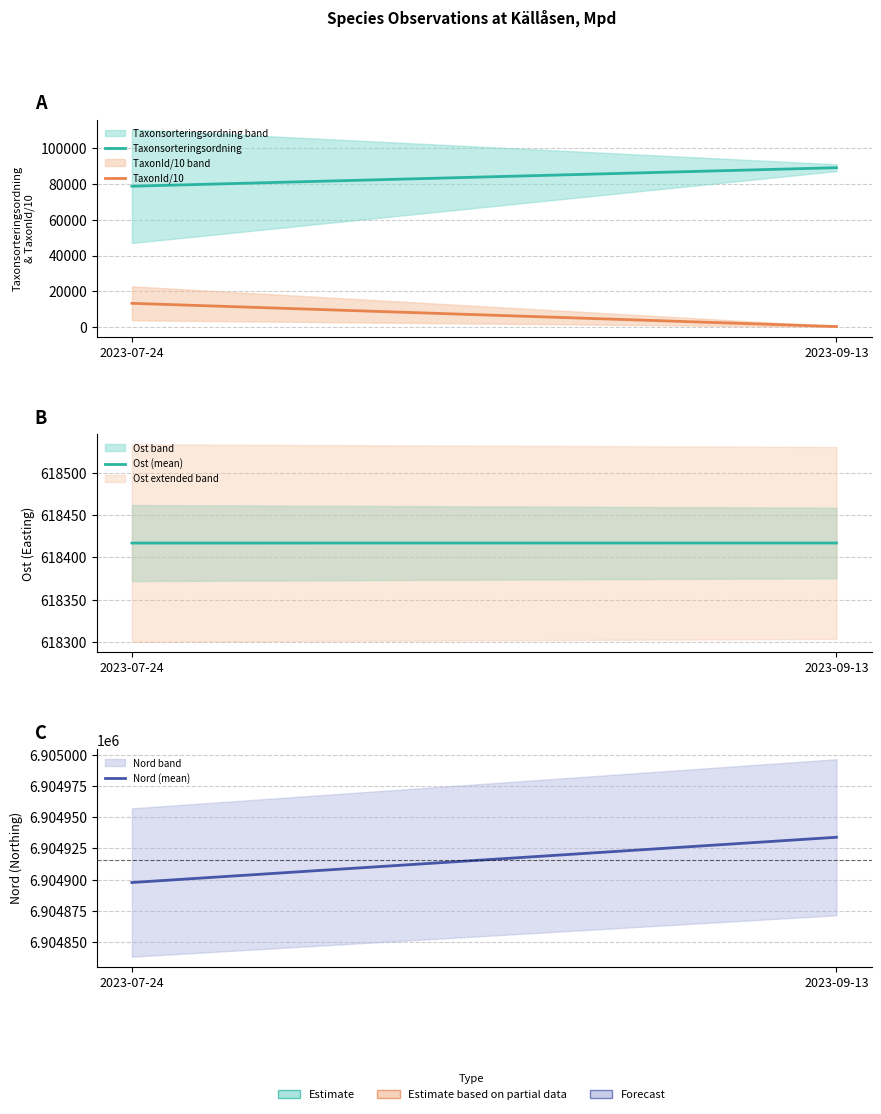

The TaxonId/10 series shows 182.0 at 2023-09-13. True or false?

False